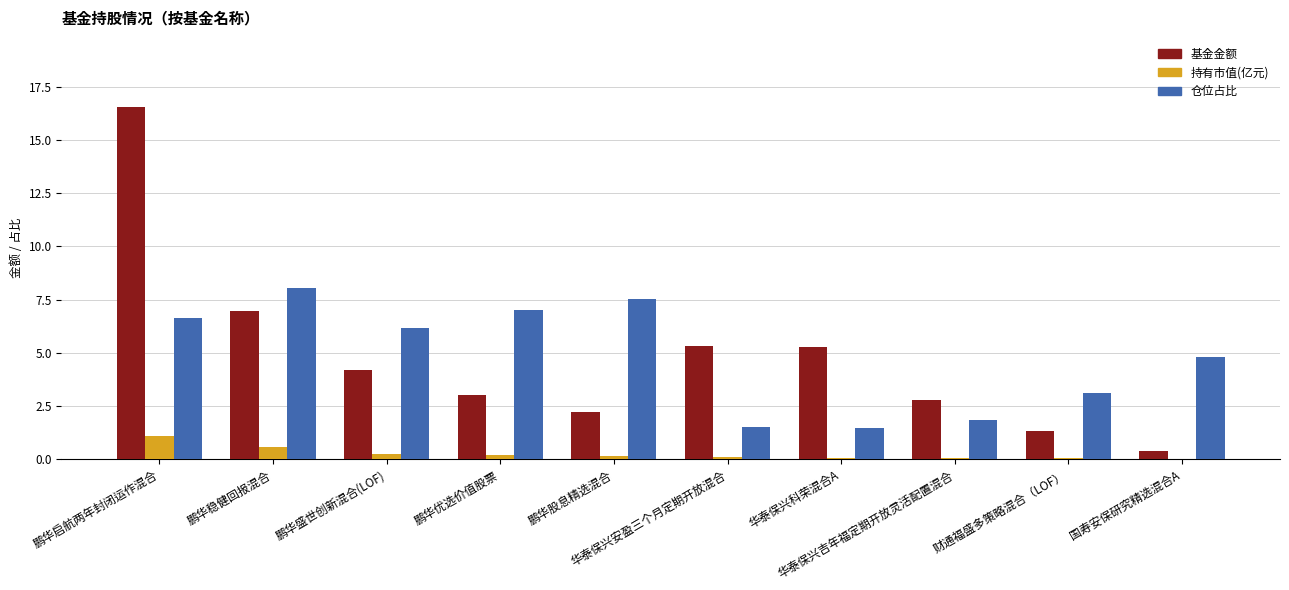

At which label does 仓位占比 first exceed 6?

鹏华启航两年封闭运作混合